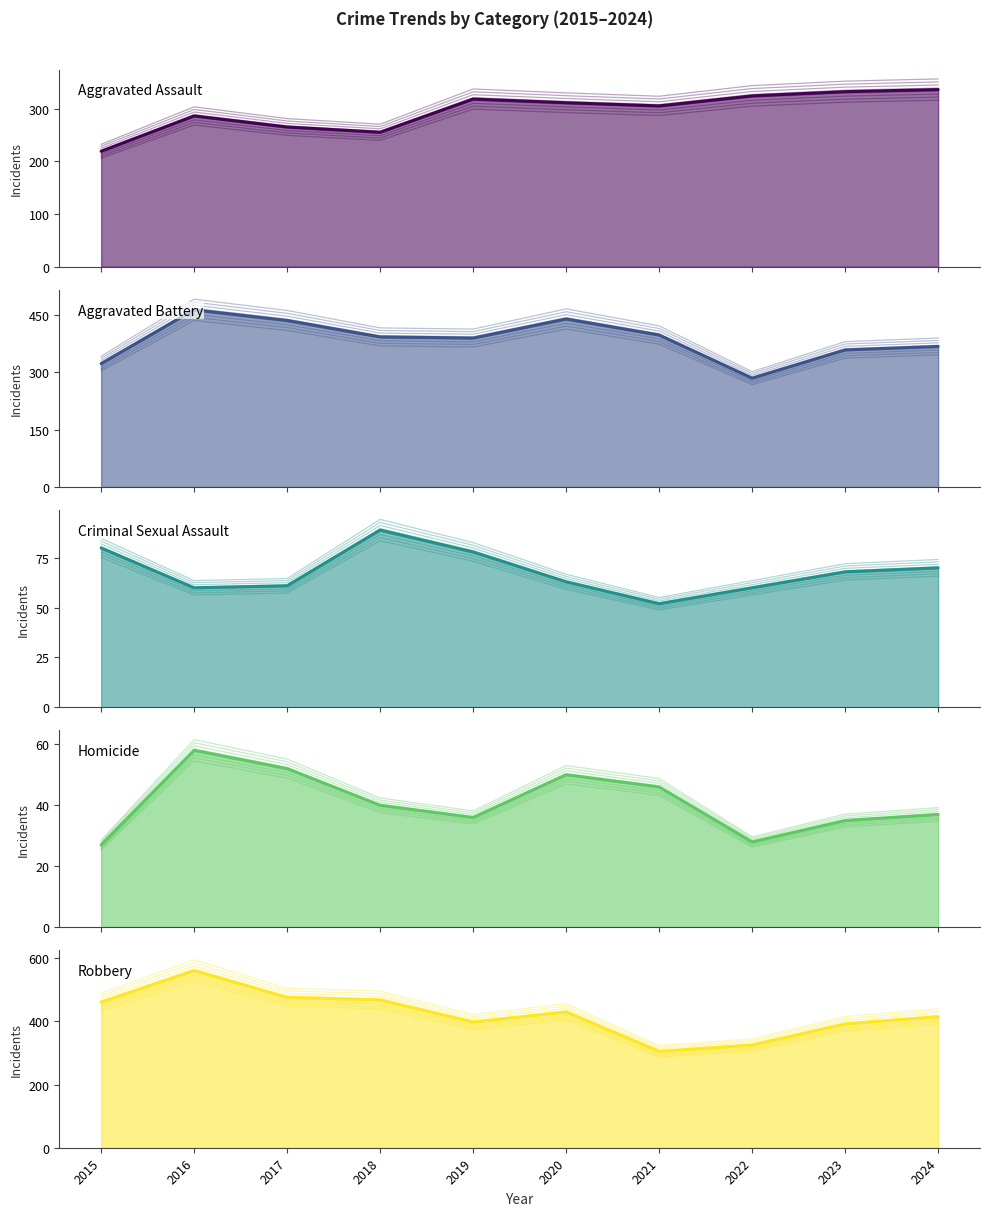

Where is the first local maximum for Homicide?

2016